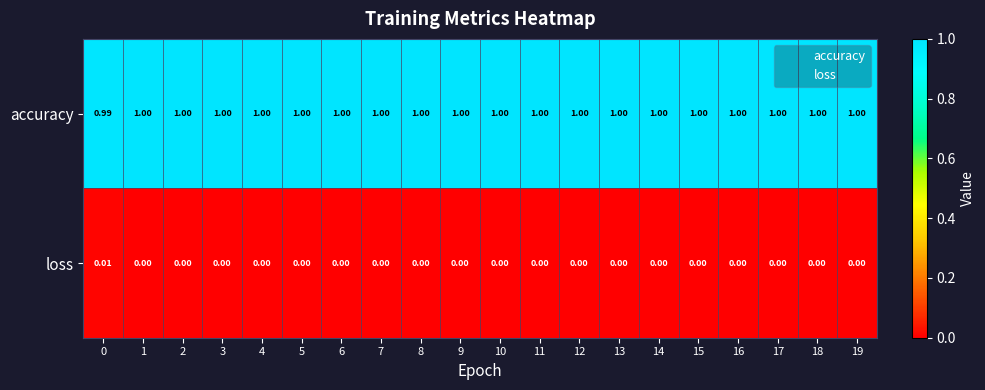

Which series has the largest total across all categories?

accuracy